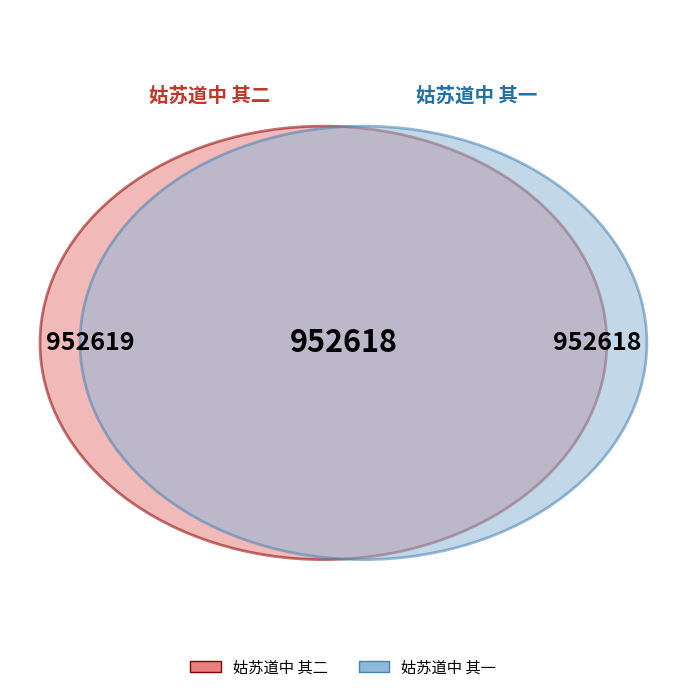

True or false: 姑苏道中 其一 accounts for 65% of the total.

False